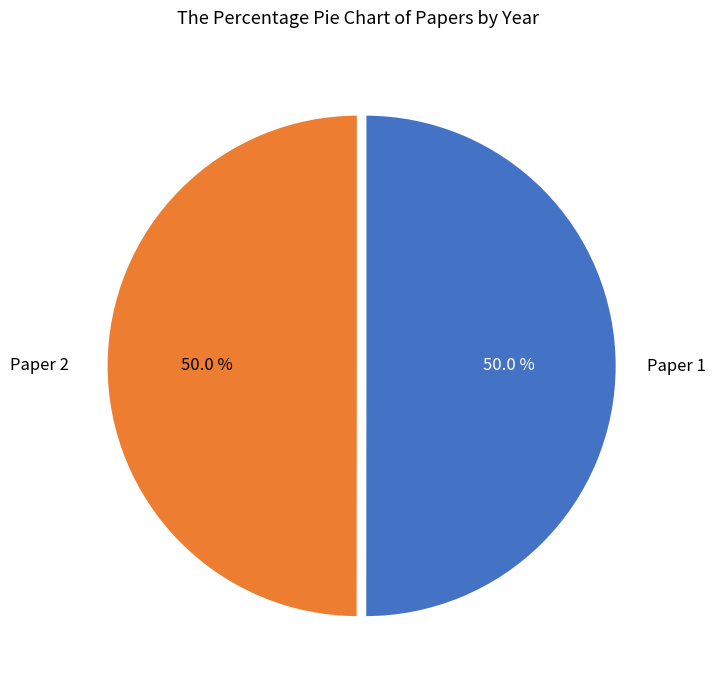

To the nearest percent, what is the average slice percentage?

50%